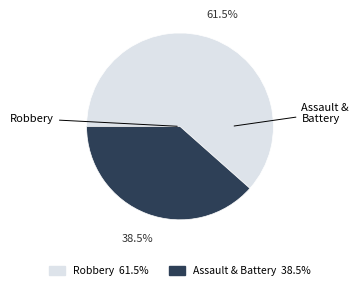

Is there any slice that represents more than half of the pie?

Yes